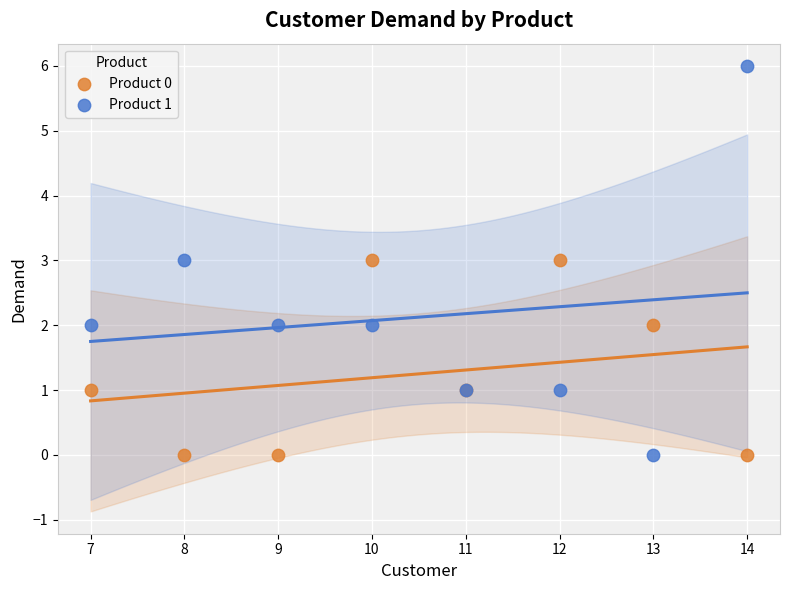

What is the X range (max minus min) for the scatter plot?

7